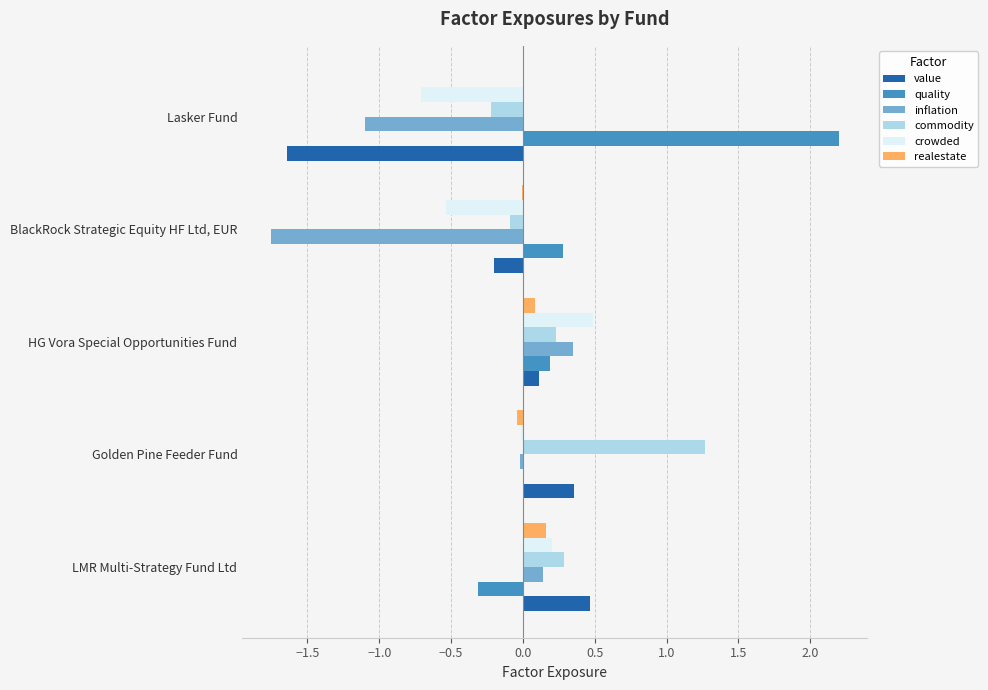

How many distinct data groups are displayed?

6